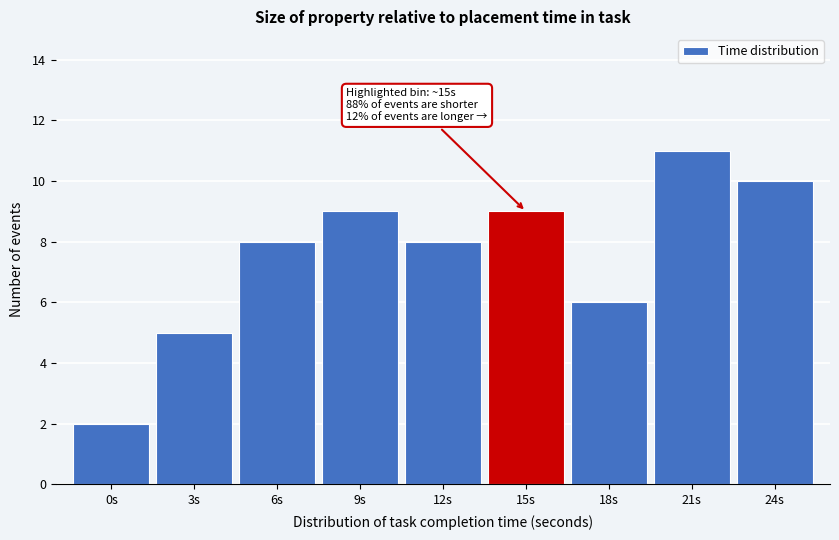

Reading left to right, list all the values displayed in this chart.

2	5	8	9	8	9	6	11	10